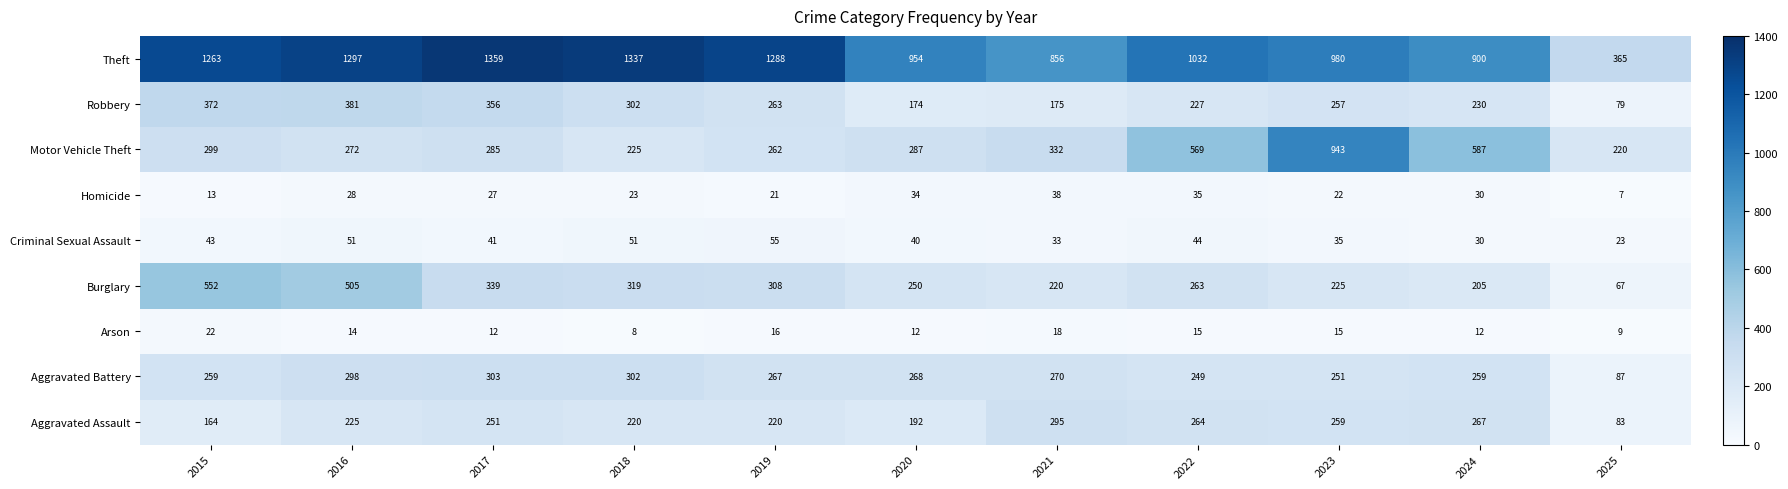

At which category is the sum across all series the highest?

2016